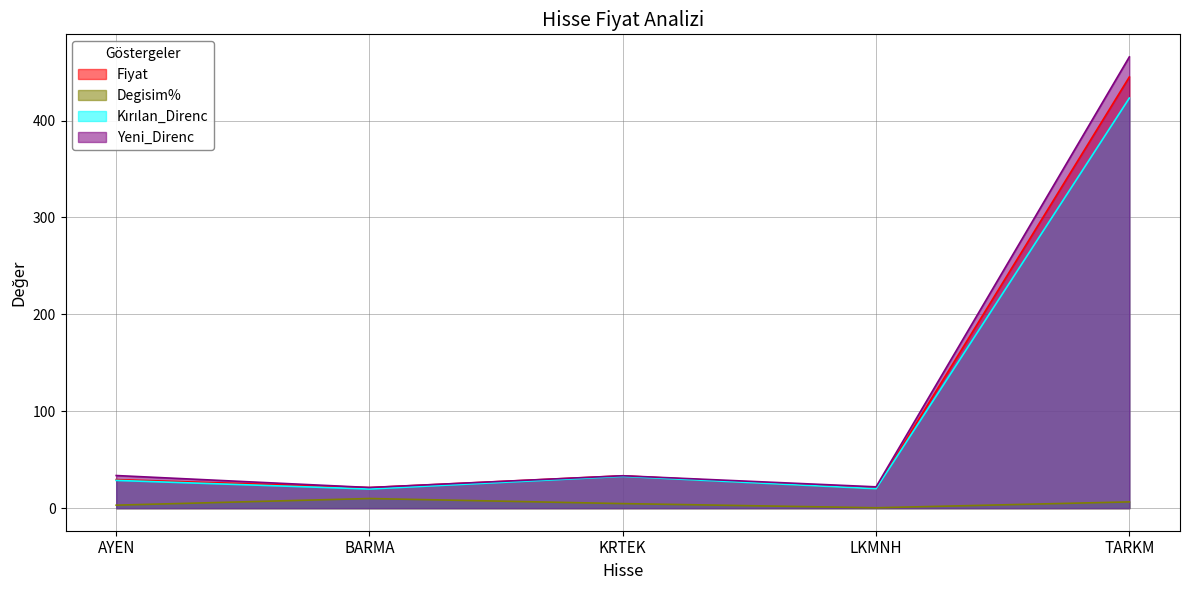

What is the value of the Yeni_Direnc point at the 3rd from the left?

33.5